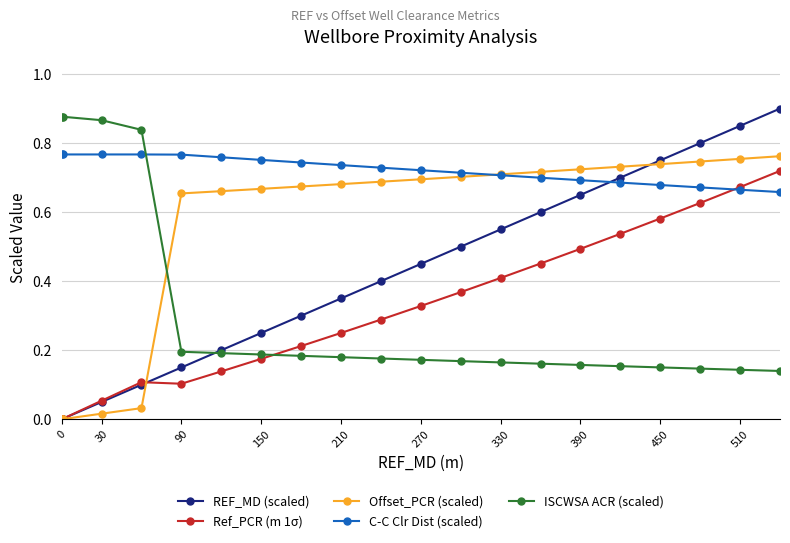

Count the number of categories in the chart.

20